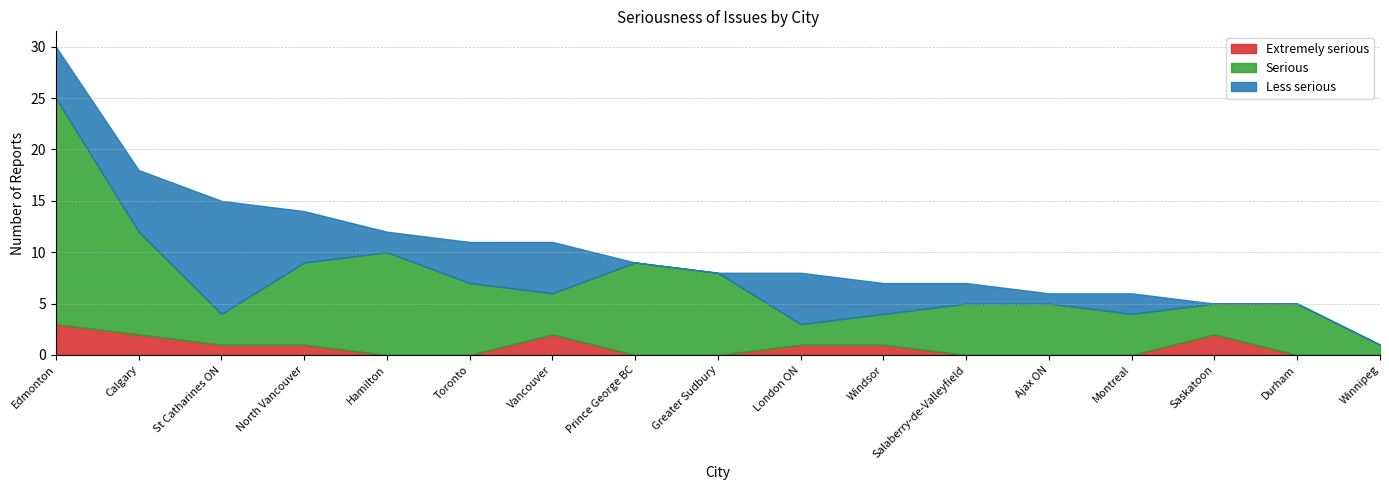

Which series ends up on top after the final intersection of Serious and Less serious?

Less serious